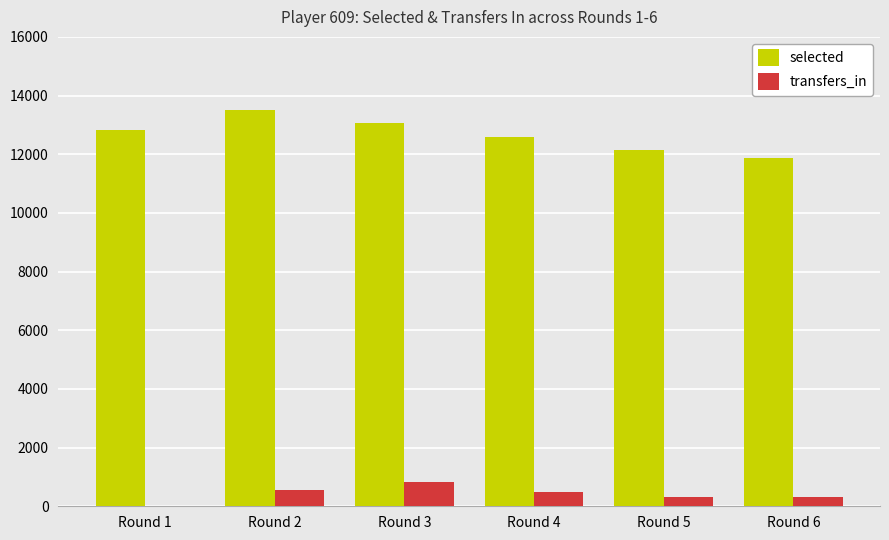

Between Round 3 and Round 5, which series saw the biggest shift?

selected